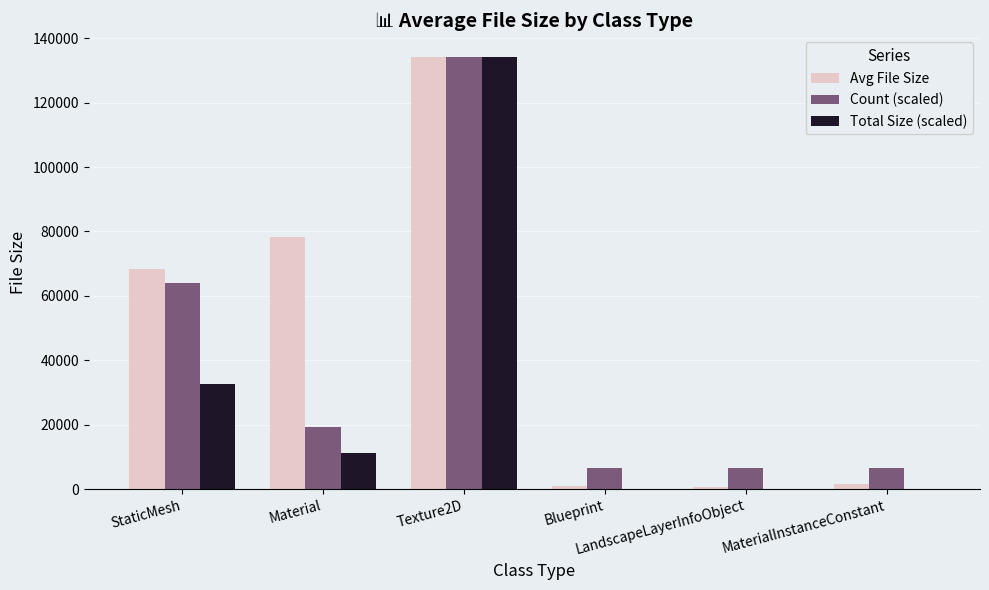

Which series has the largest total across all categories?

Avg File Size